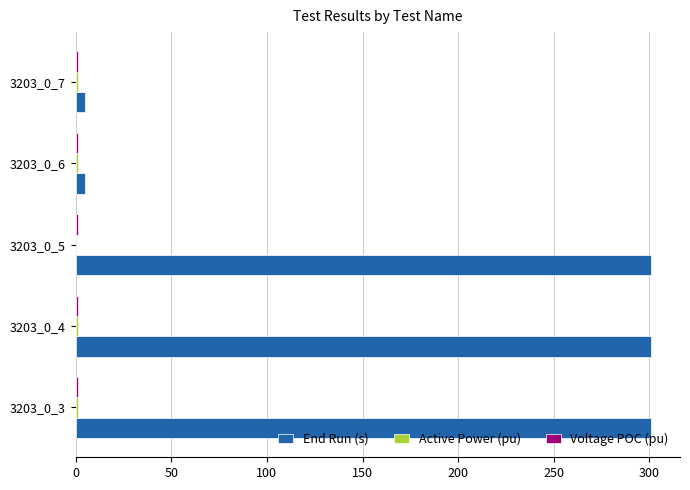

How many data points does each series have?

5